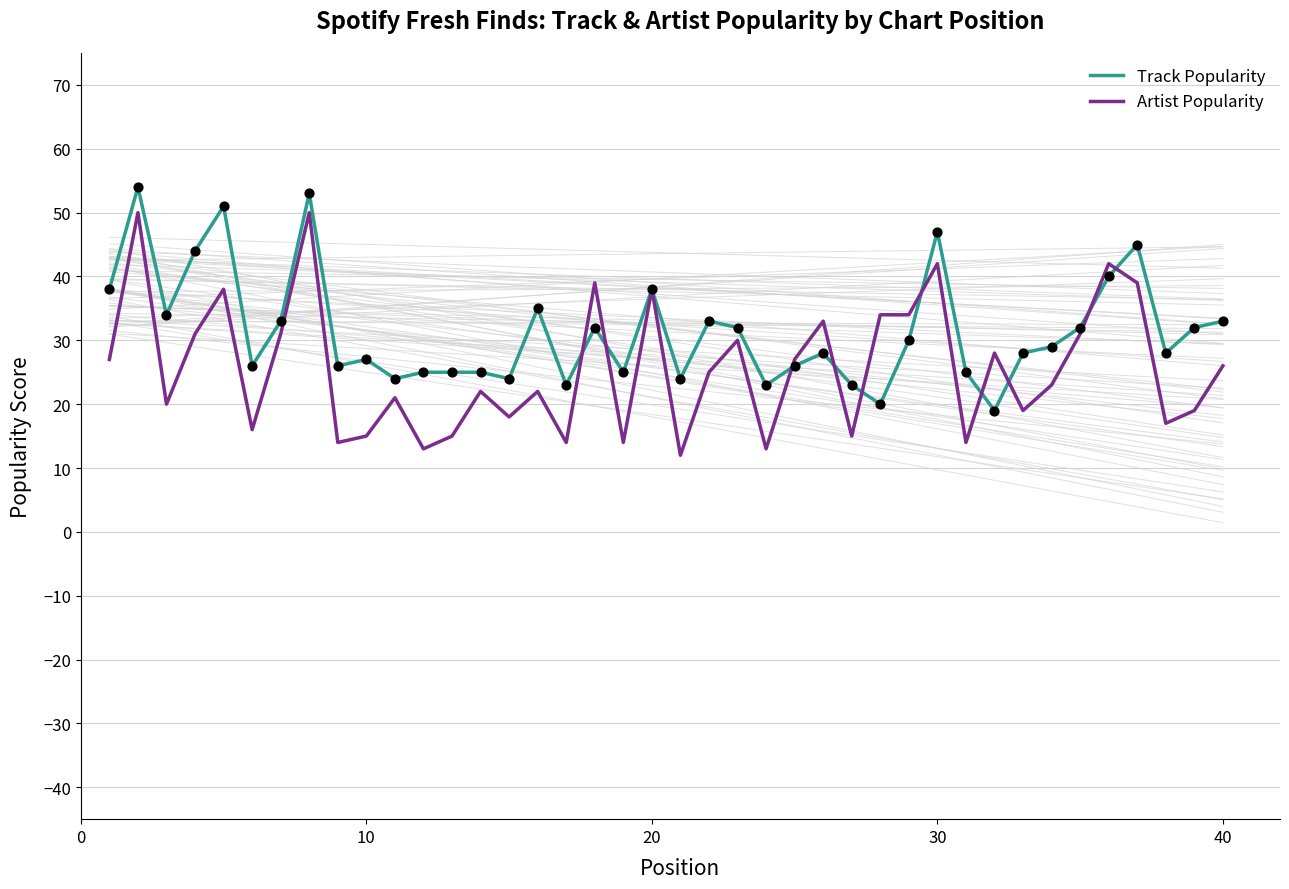

Is the value of Track Popularity at 39 greater than the value of Artist Popularity at 30?

No